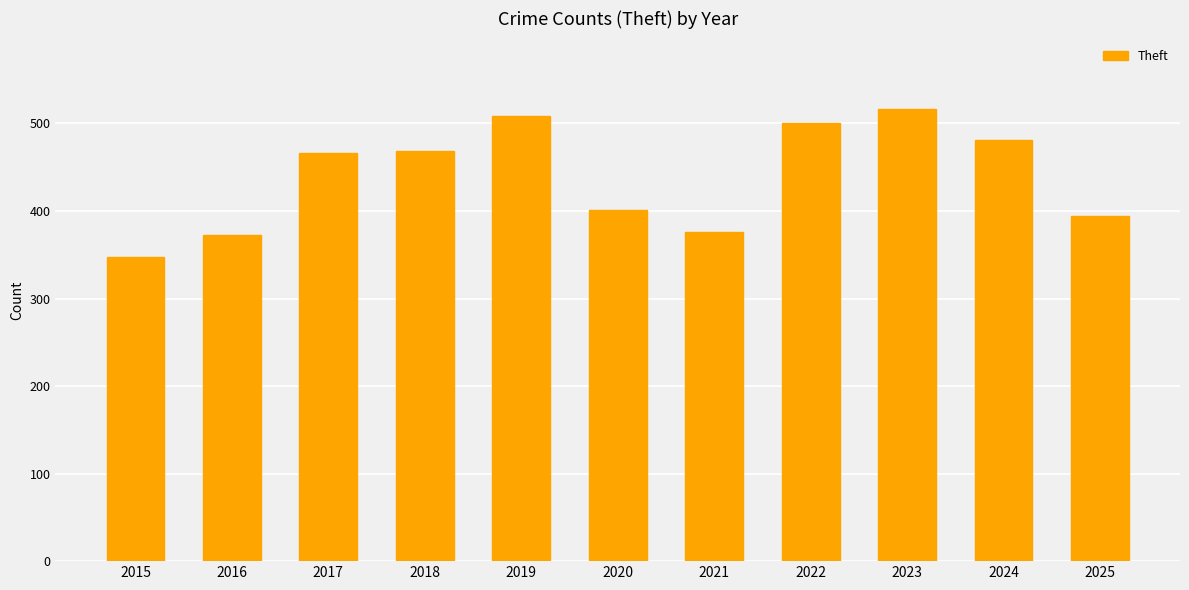

Does the chart contain any negative values?

No